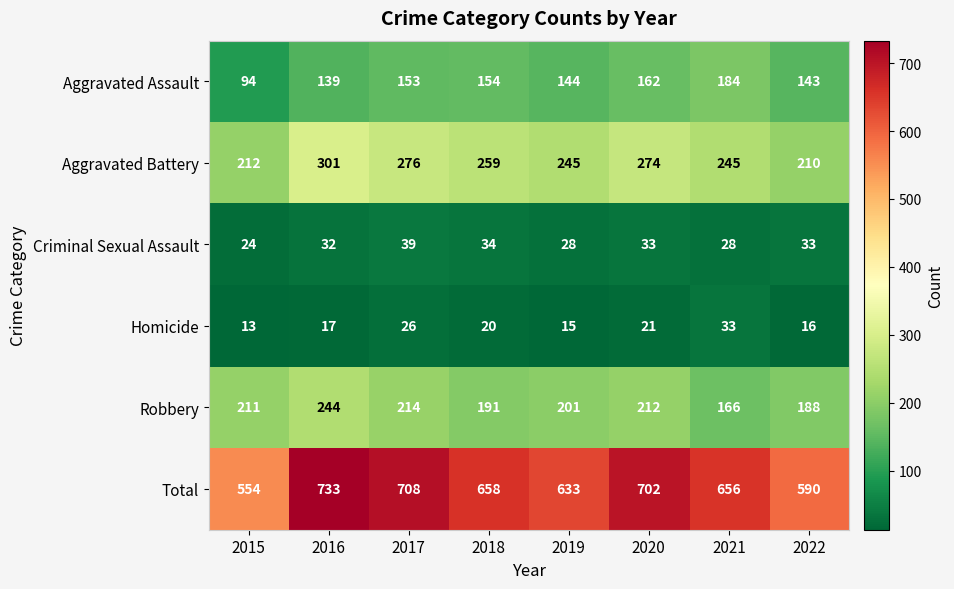

How many series are shown in this chart?

6